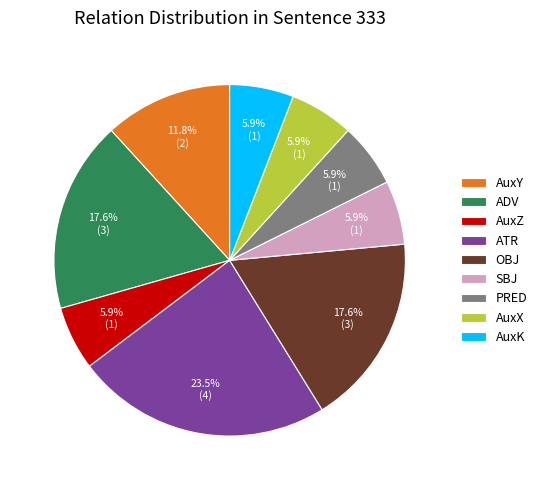

What is the total percentage of ATR and AuxX?

29.4%